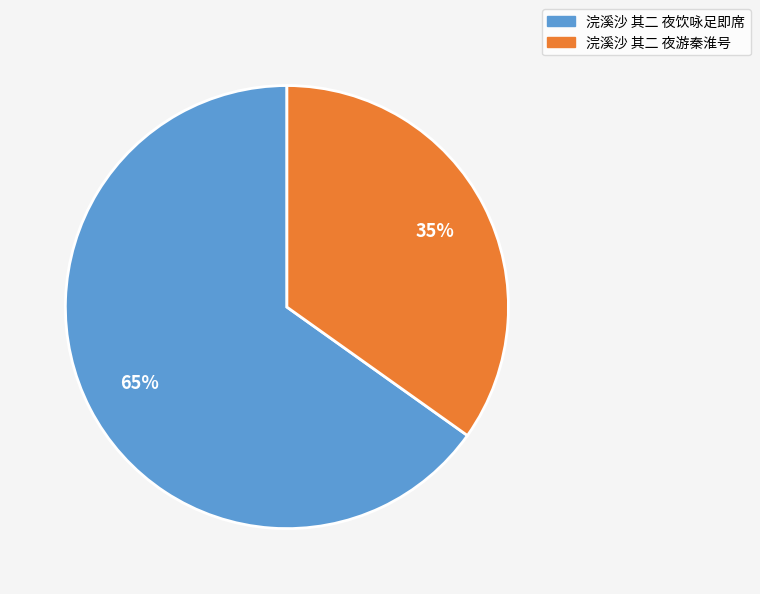

Rank the categories by value from highest to lowest.

浣溪沙 其二 夜饮咏足即席, 浣溪沙 其二 夜游秦淮号